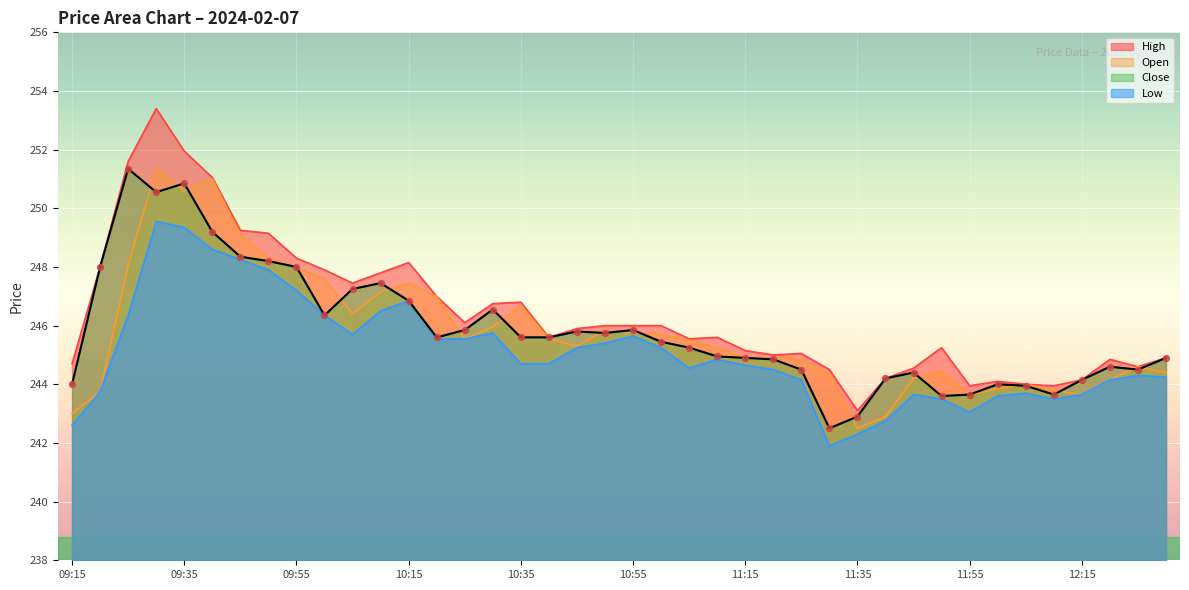

Which series reaches the maximum Y coordinate?

High